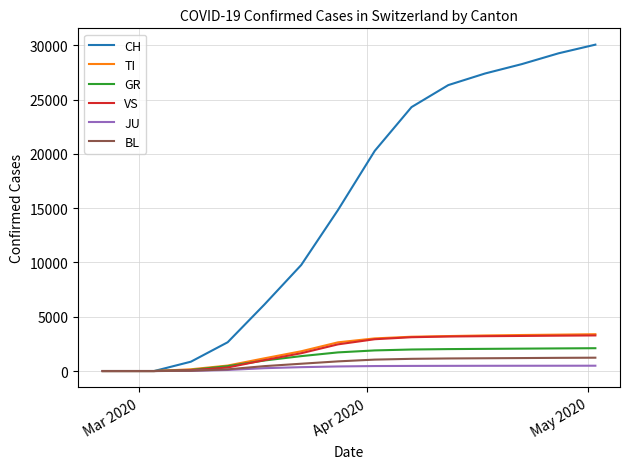

Which series has the widest spread of values?

CH